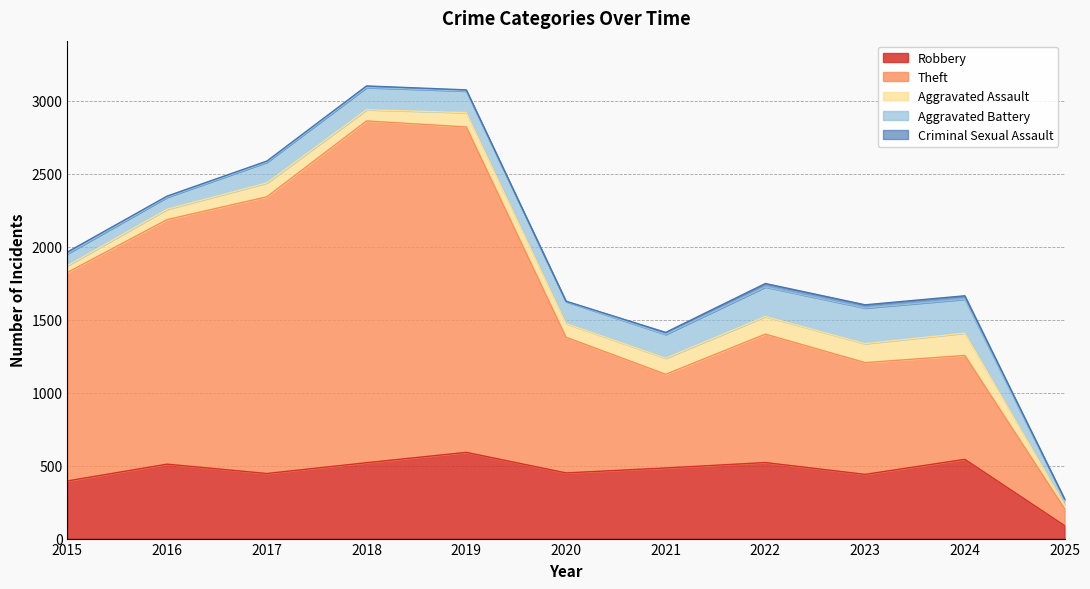

How many lines are shown in the chart?

5